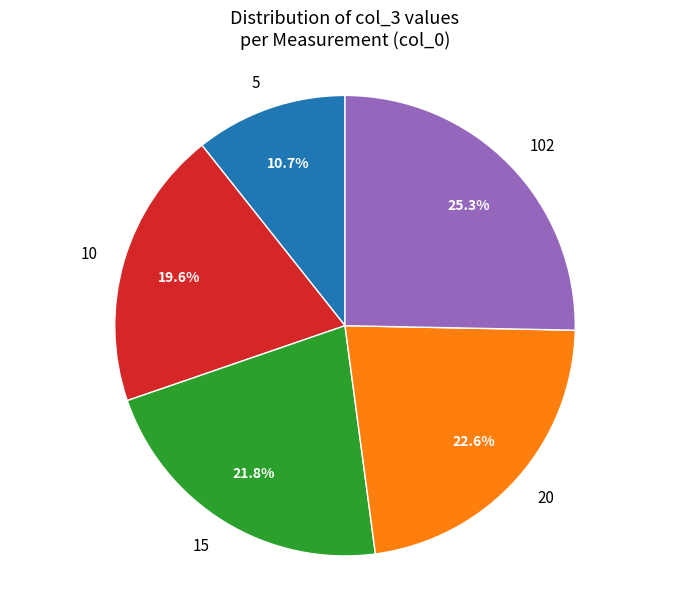

Is it true that 102 is 25% of the pie?

True